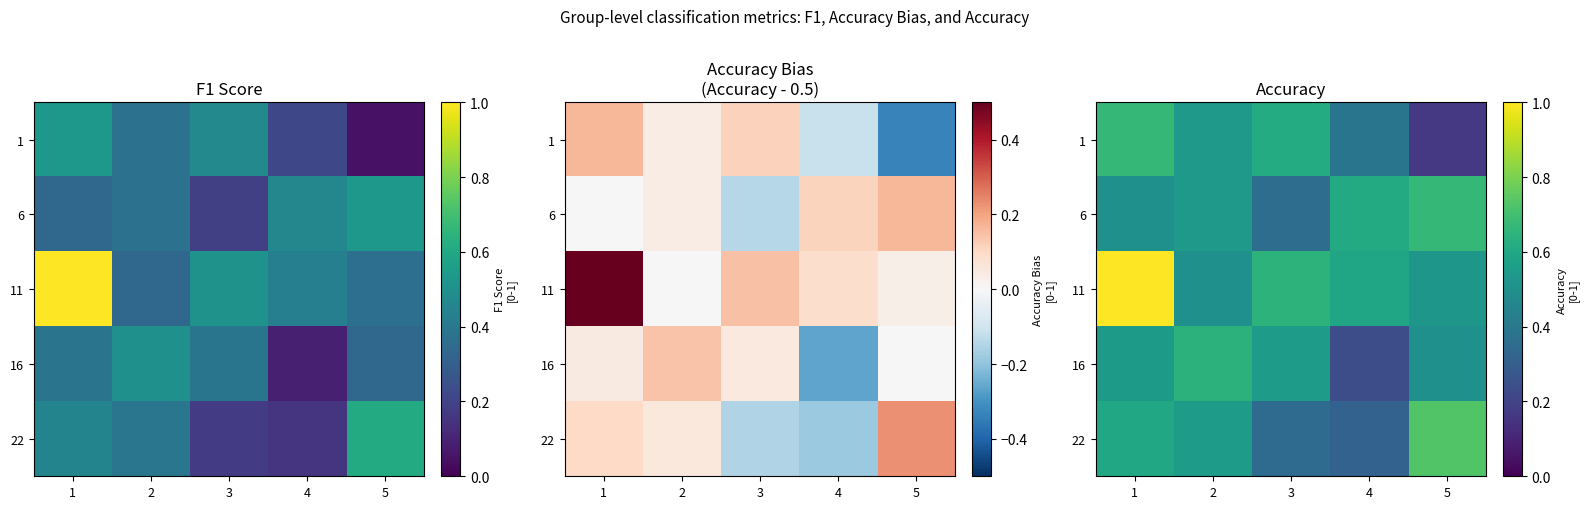

Where is 1 nearest to the value 0?

5